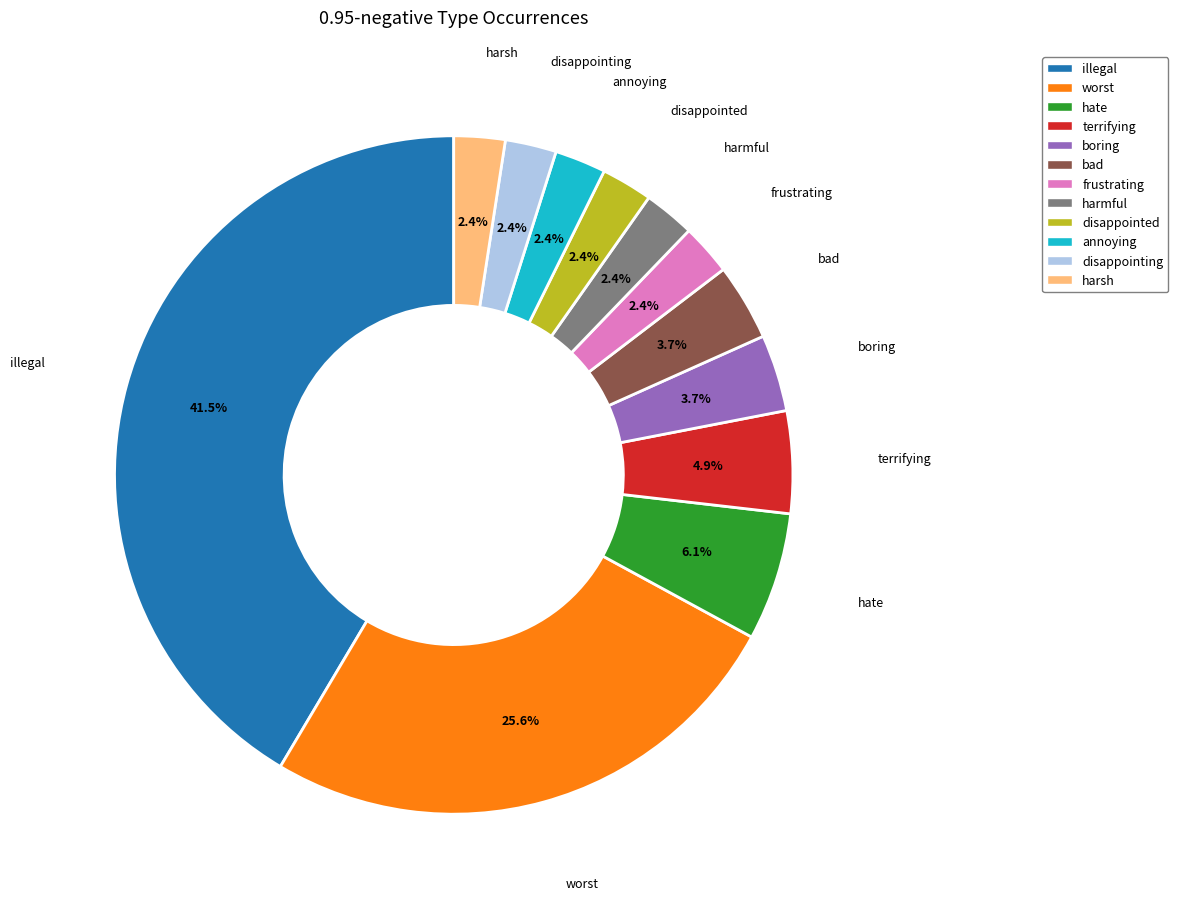

Is there any slice that represents more than half of the pie?

No